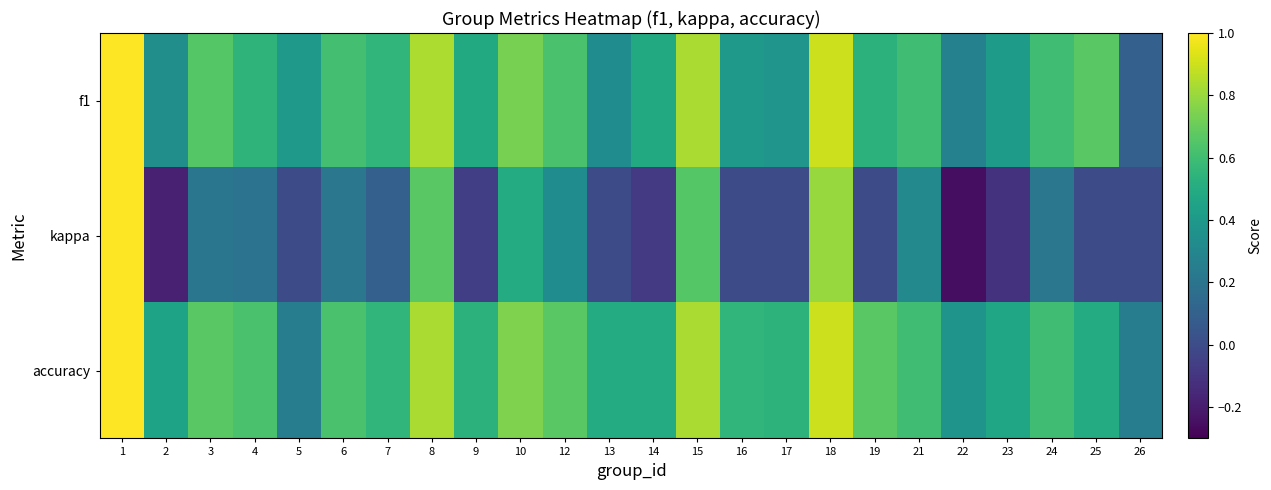

What is the total value across all series at 6?

1.5